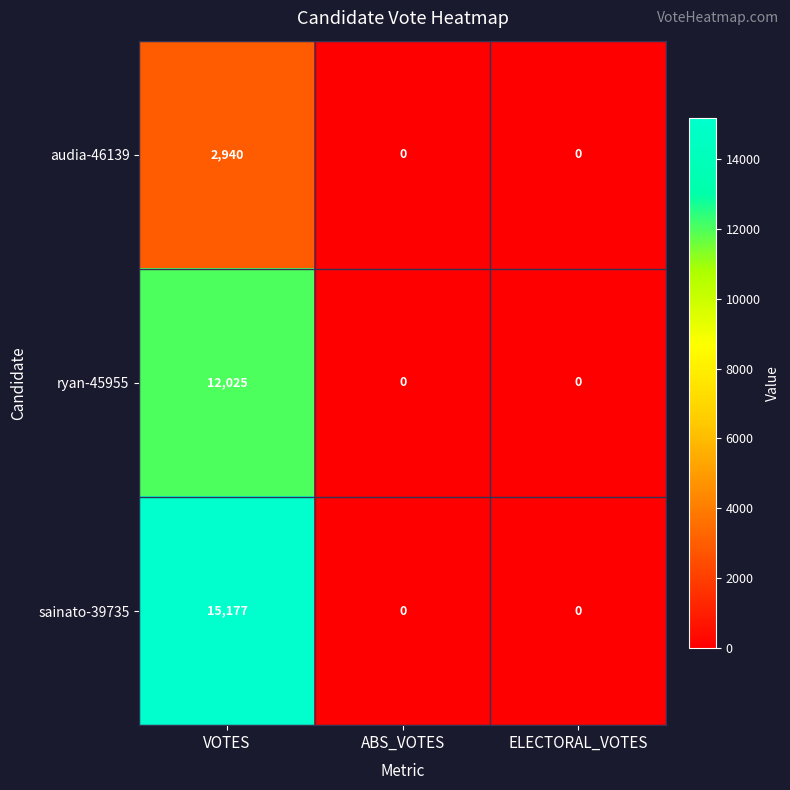

Is it true that audia-46139 equals 1435 at ABS_VOTES?

False